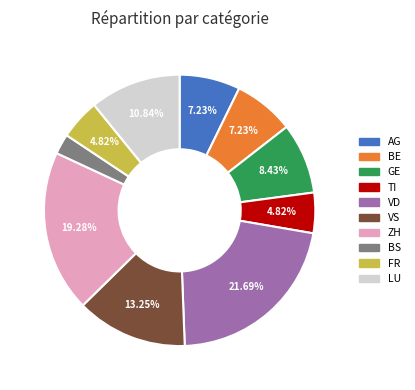

To the nearest percent, what is the combined percentage of TI and FR?

10%